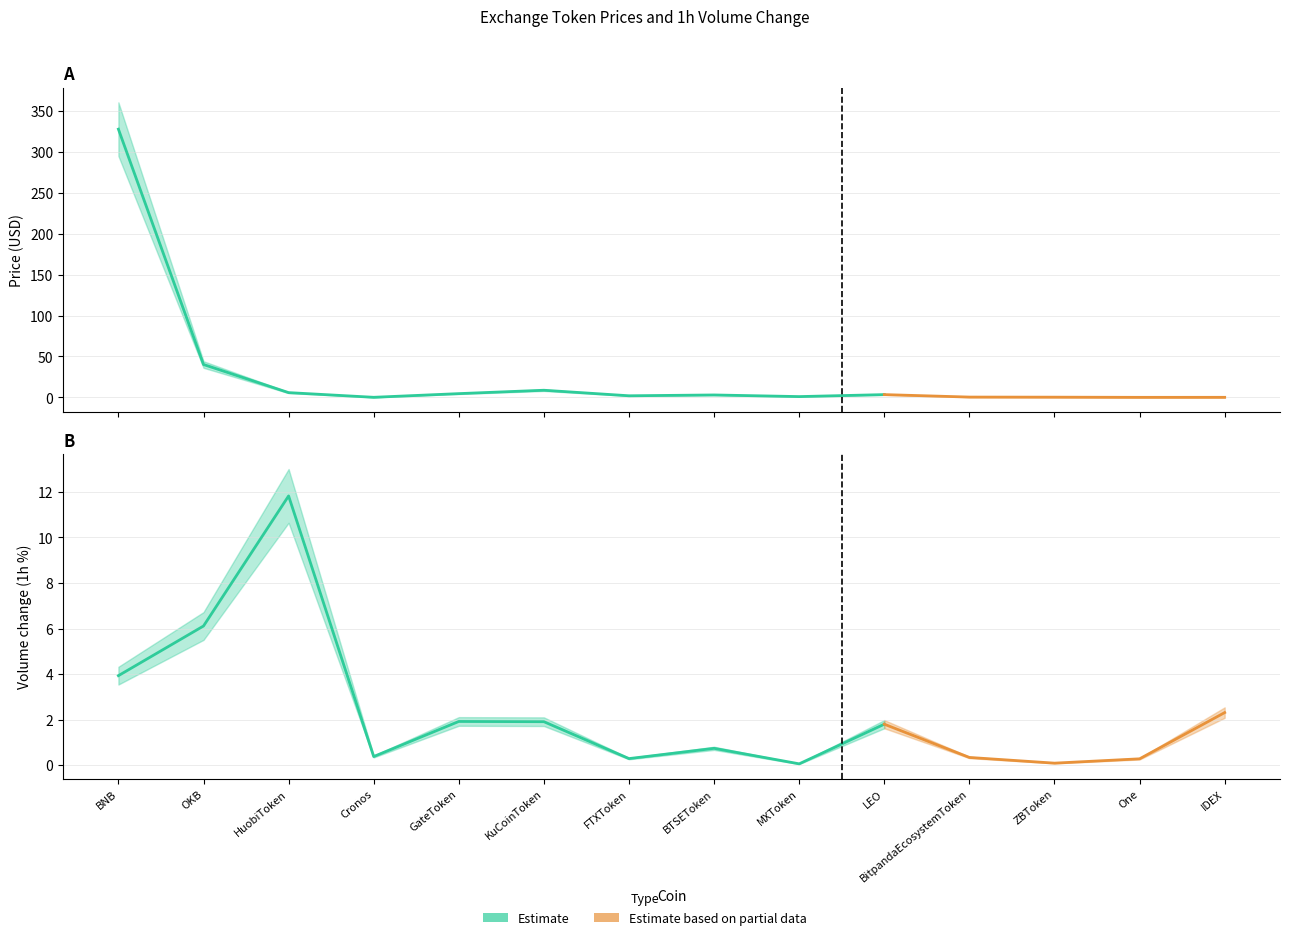

What is the average value of the Price_upper series?

31.2